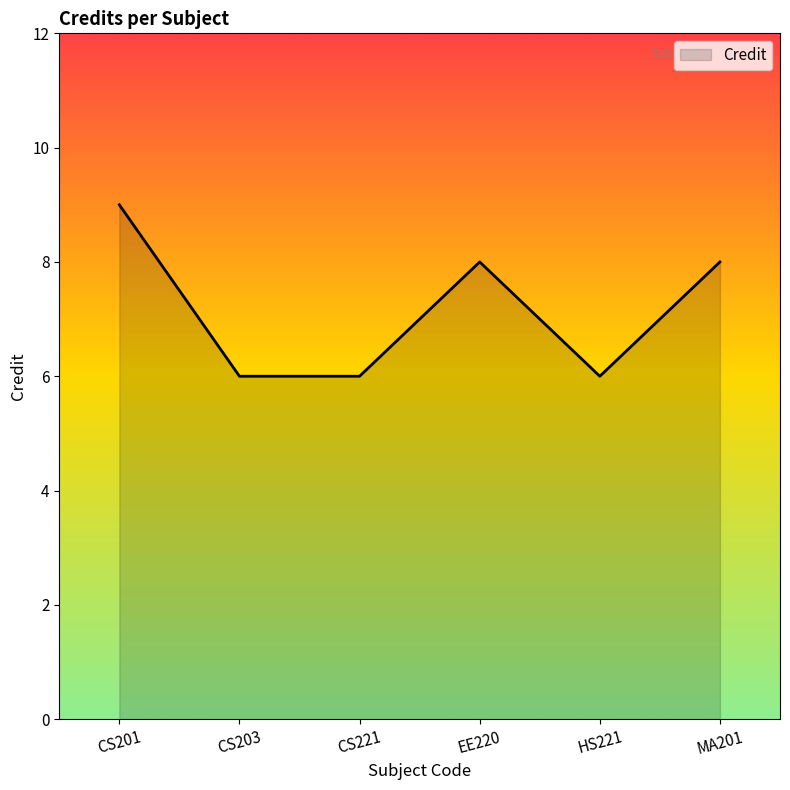

What is the average value?

7